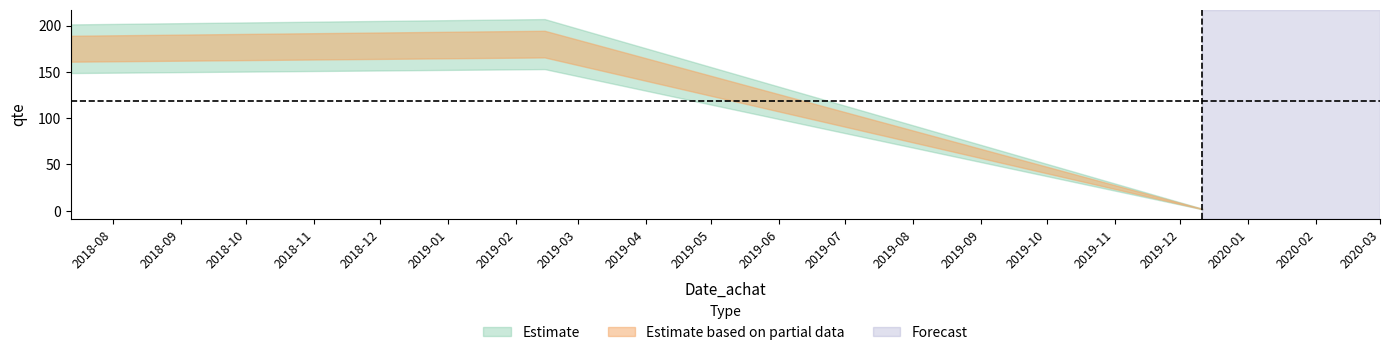

What is the sum of the values at 2019-12-11 and 2018-07-13?

176.9